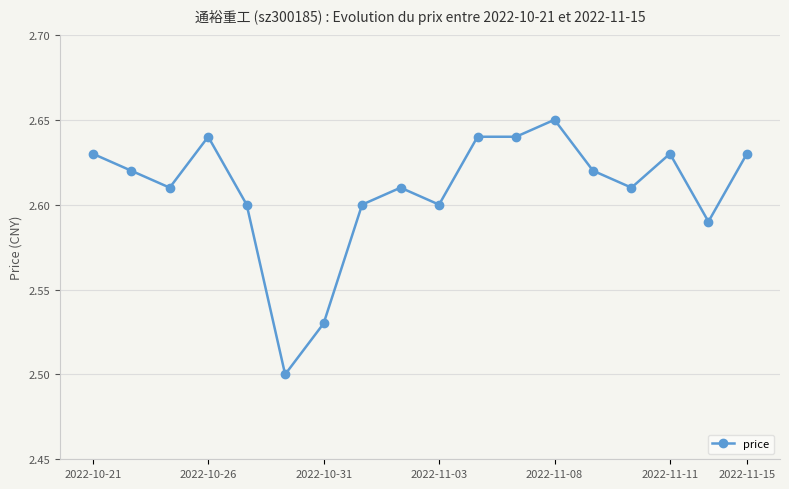

How many lines are shown in the chart?

1